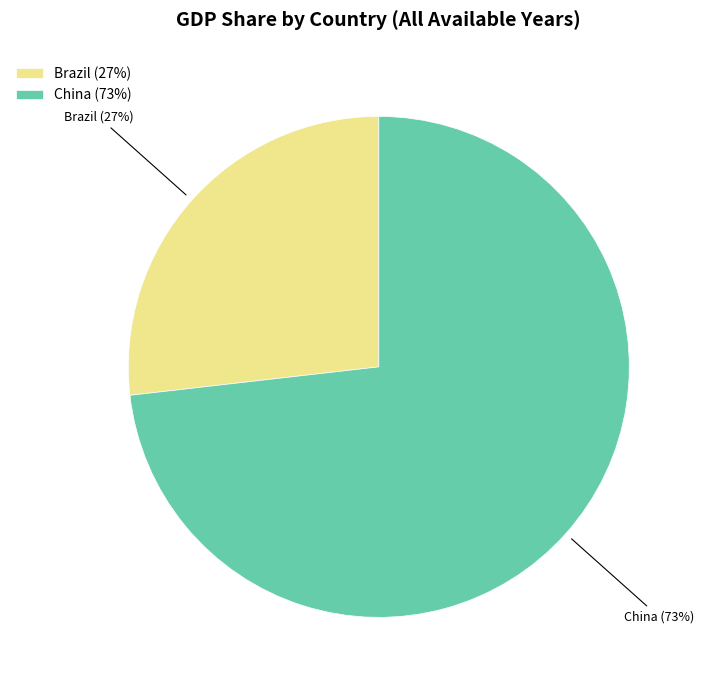

How many slices are in this pie chart?

2